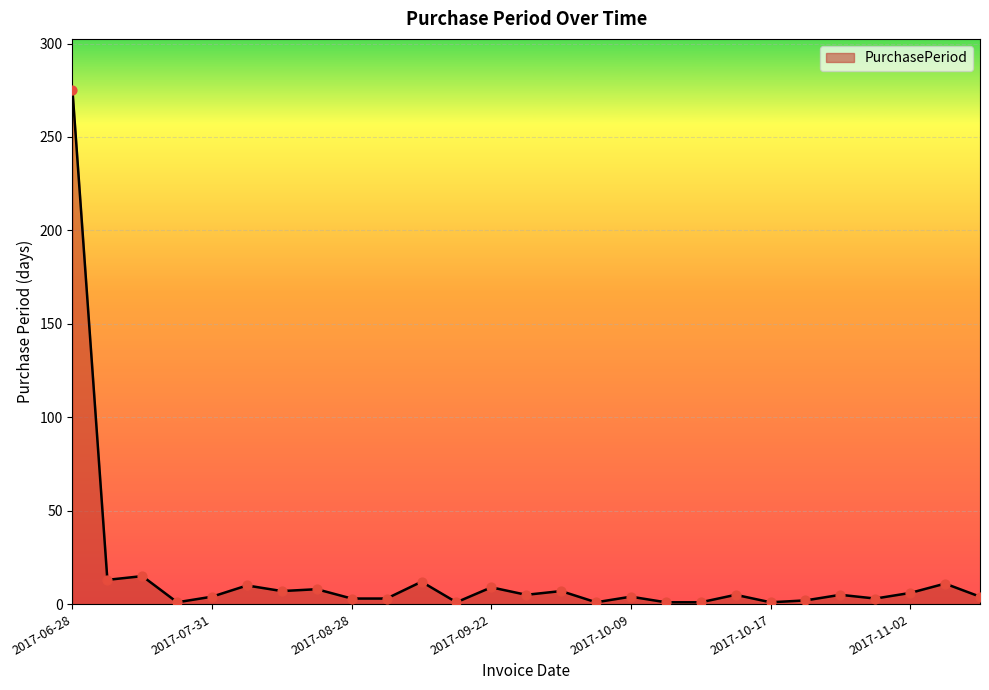

What is the greatest value displayed?

275